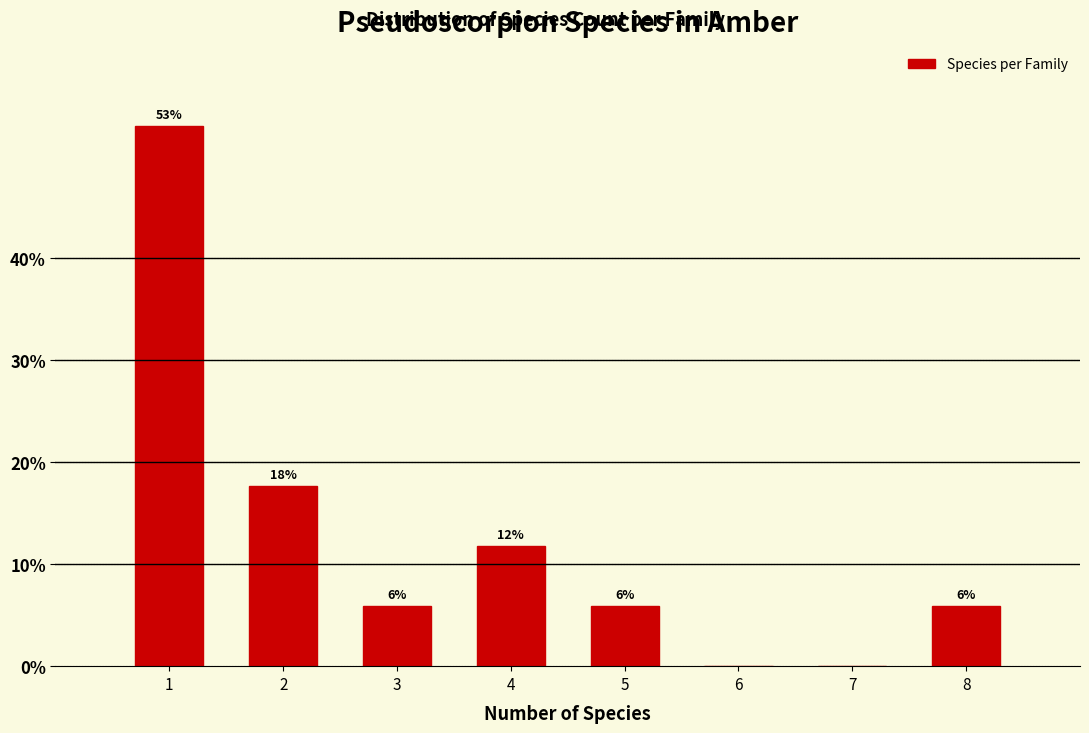

Are the bars horizontal?

No